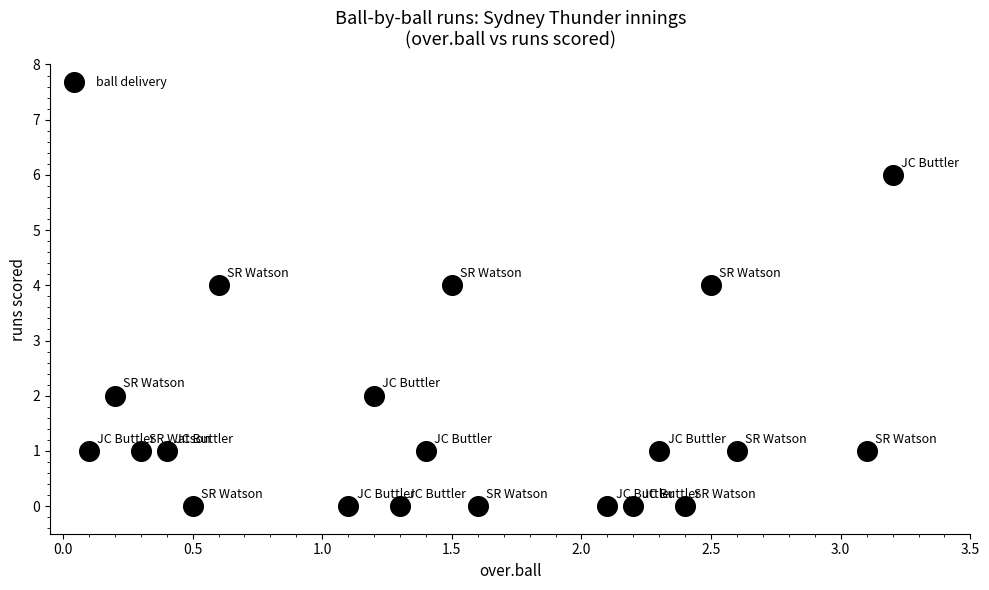

What is the range of Y values (max minus min)?

6